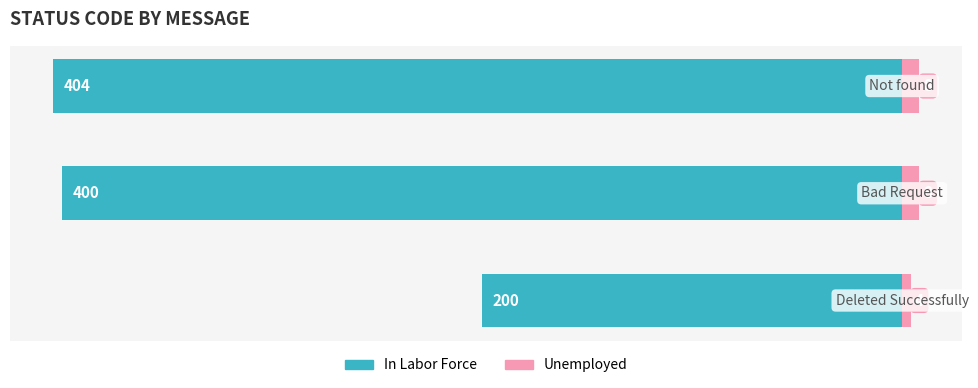

Is it true that StatusCode (Right) equals 8.1 at 2?

True